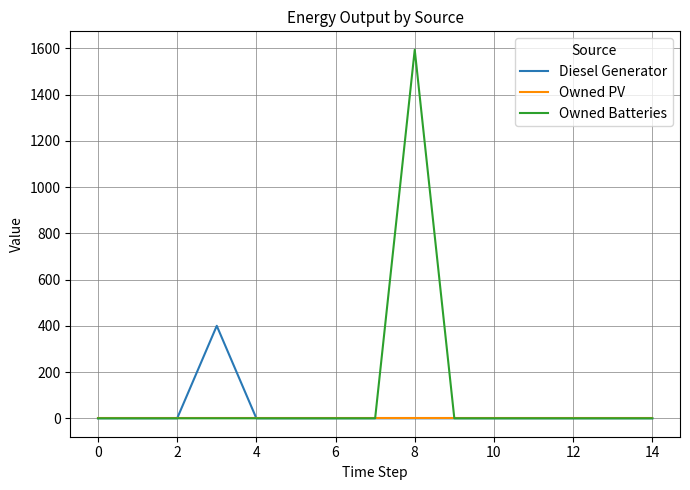

List the series in order of their peak value, lowest first.

Owned PV, Diesel Generator, Owned Batteries